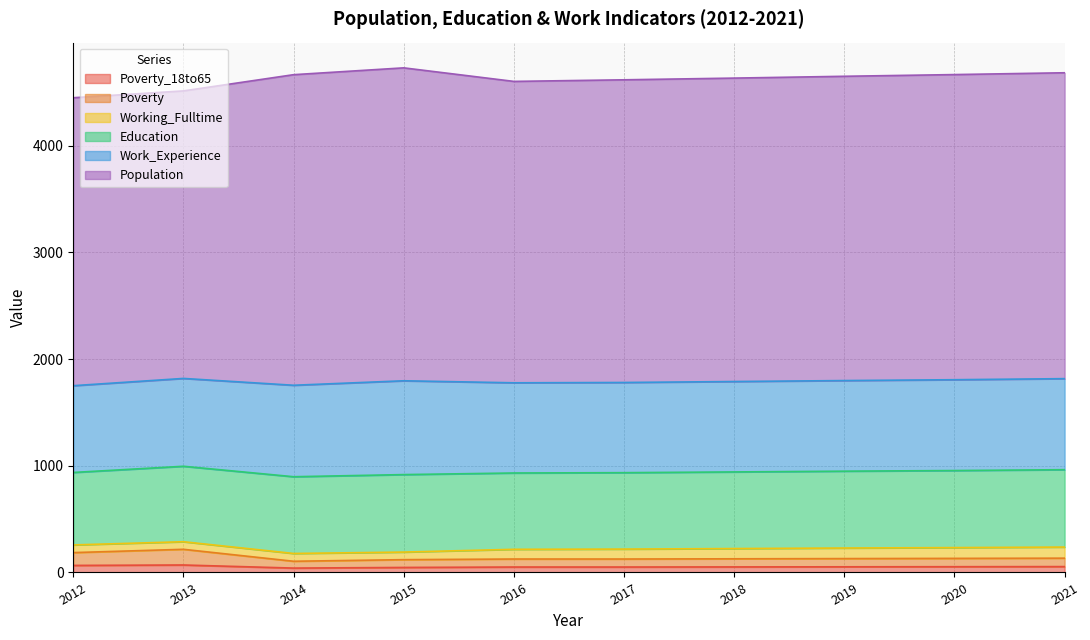

True or false: Population and Poverty_18to65 intersect in this chart.

False